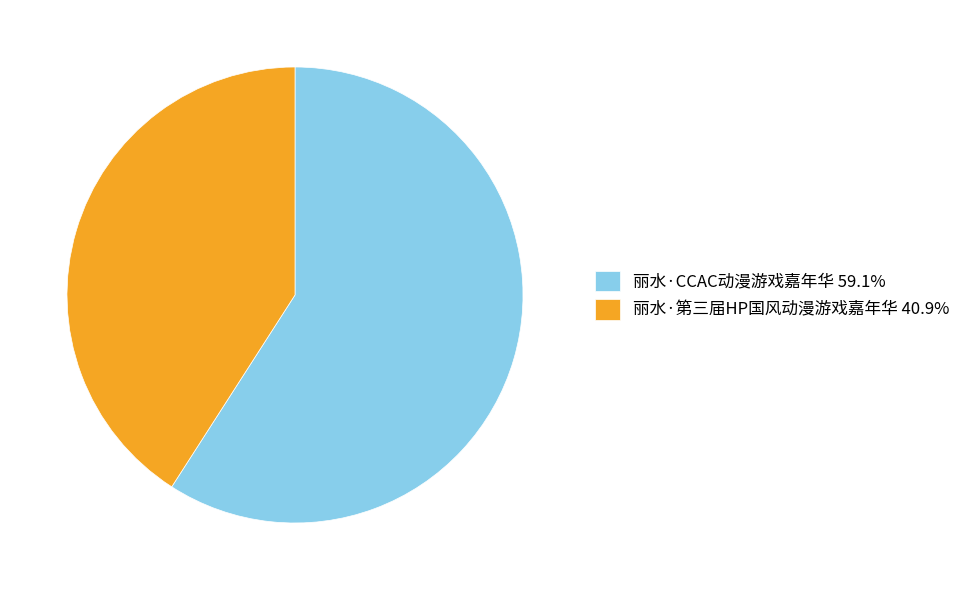

Is 丽水·CCAC动漫游戏嘉年华 59.1% the majority of the pie?

Yes